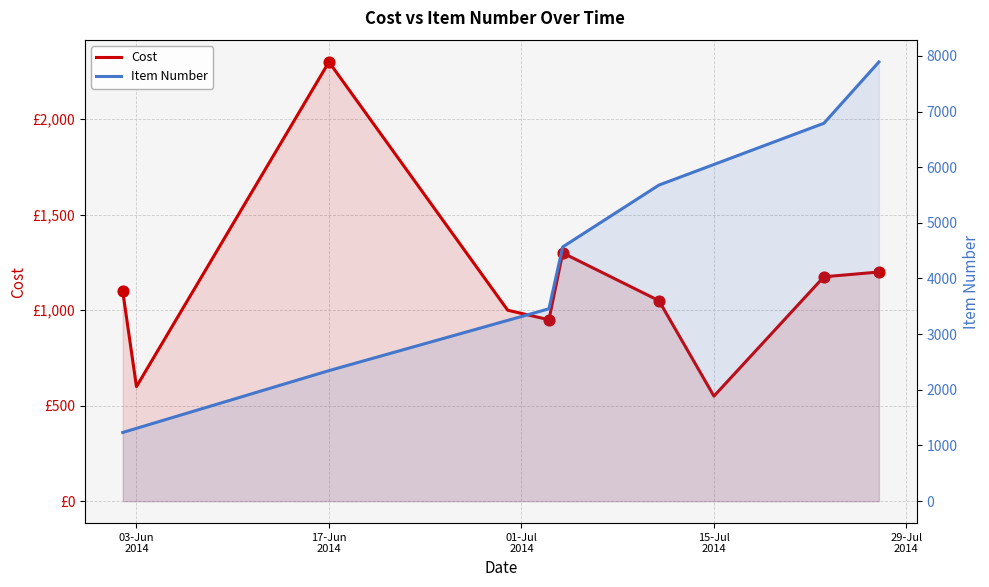

Which has a higher value, 2014-06-02 or 2014-06-30?

2014-06-02